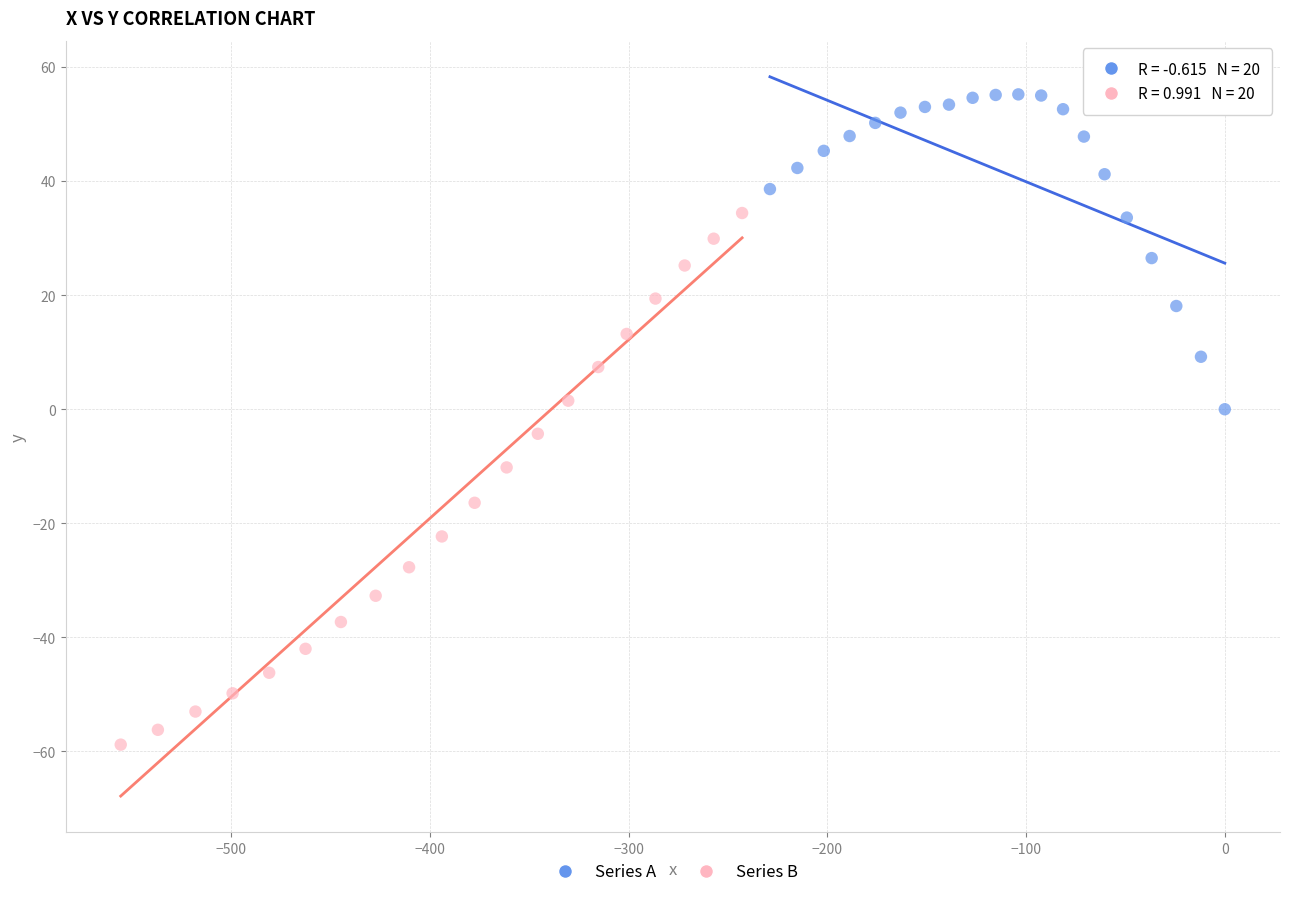

Which series contains the highest Y value?

Series A